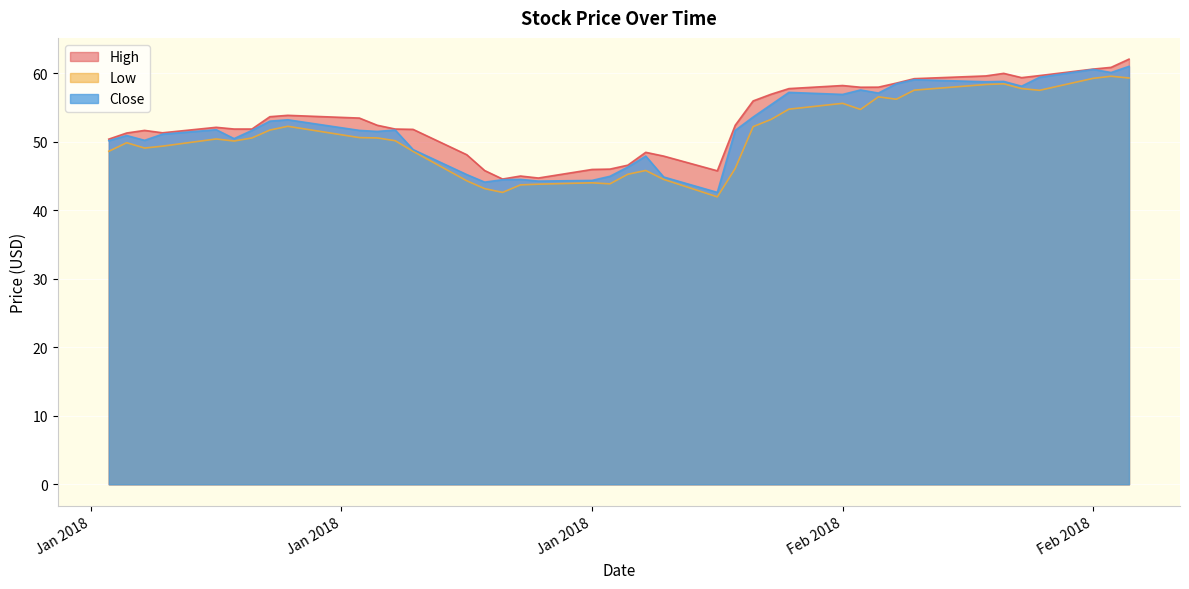

What is the average value of the Close series?

52.1